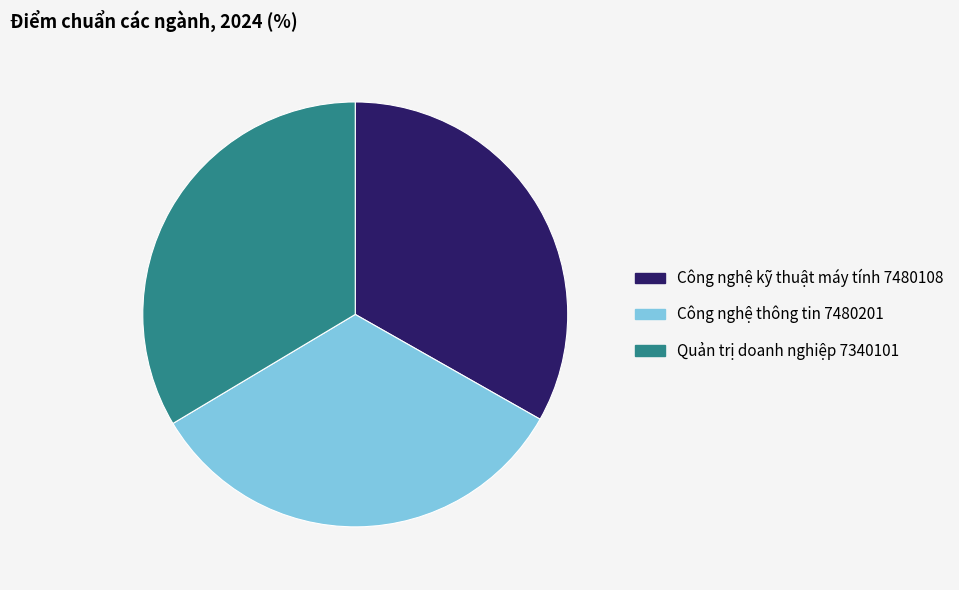

Approximately how many times larger is the value at Quản trị doanh nghiệp 7340101 compared to Công nghệ kỹ thuật máy tính 7480108?

1.0